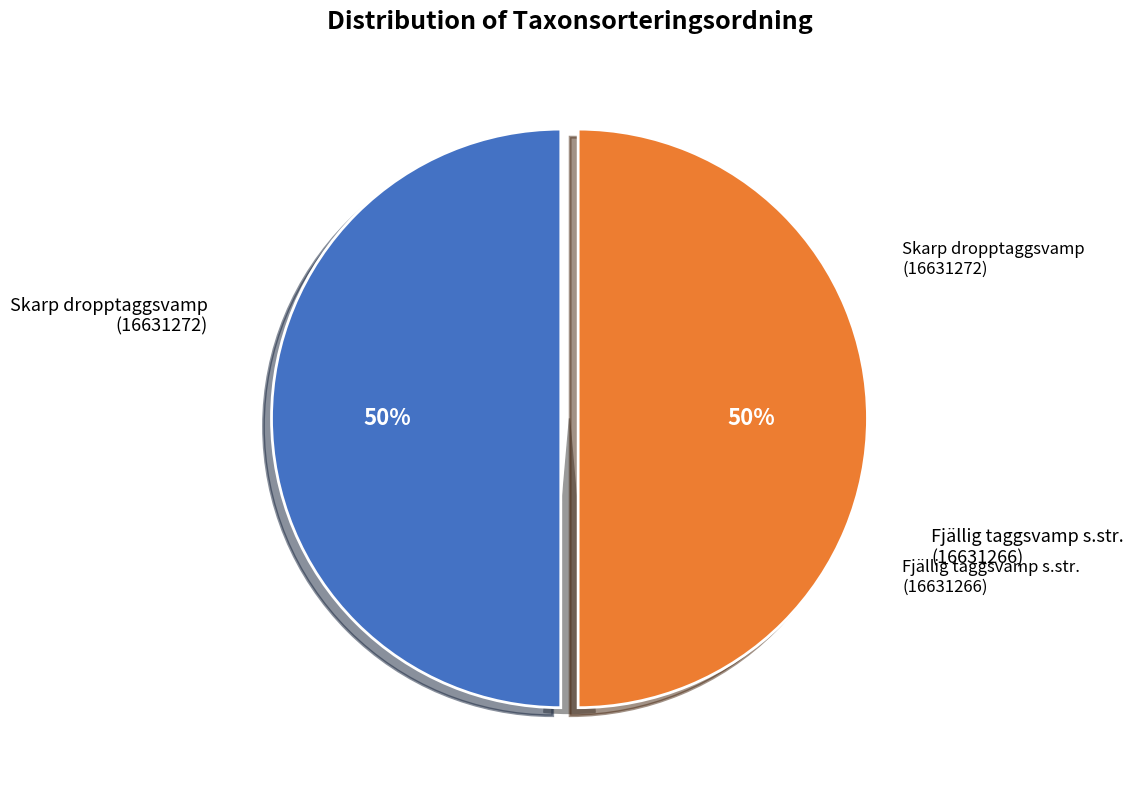

What is the largest slice in the pie chart?

Fjällig taggsvamp s.str. (16631266)